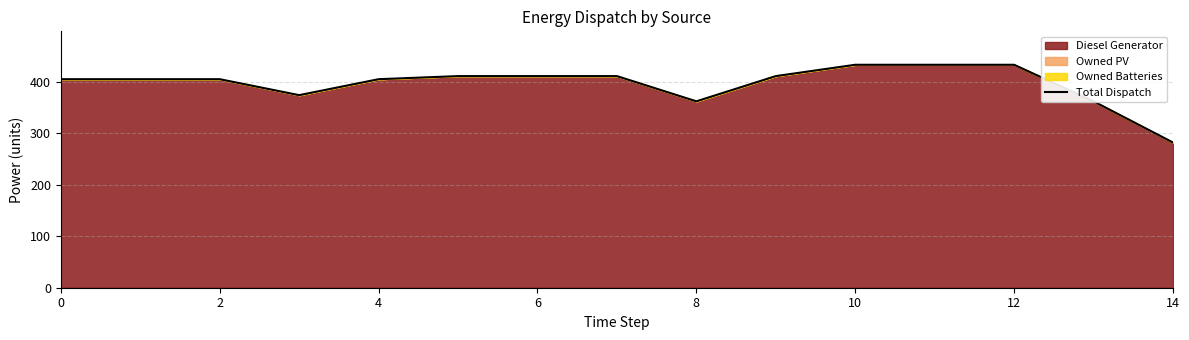

How many values are below 405?

4